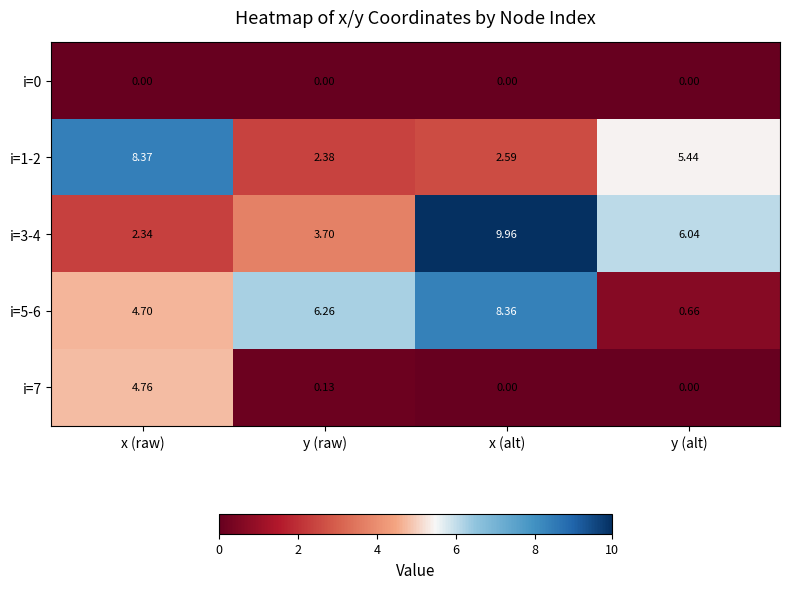

Where does the i=5-6 series first go above 6?

y (raw)